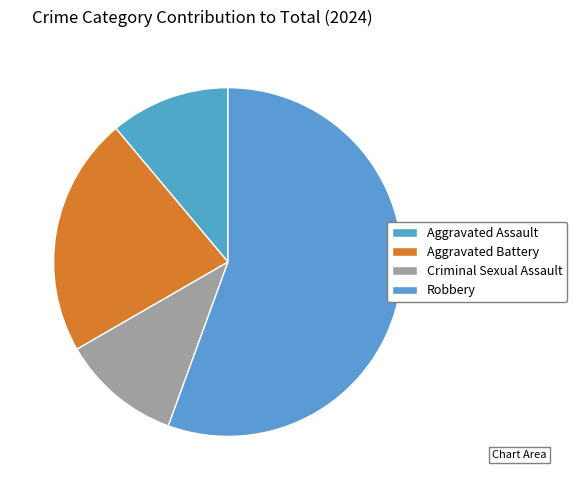

How many segments does this pie chart have?

4